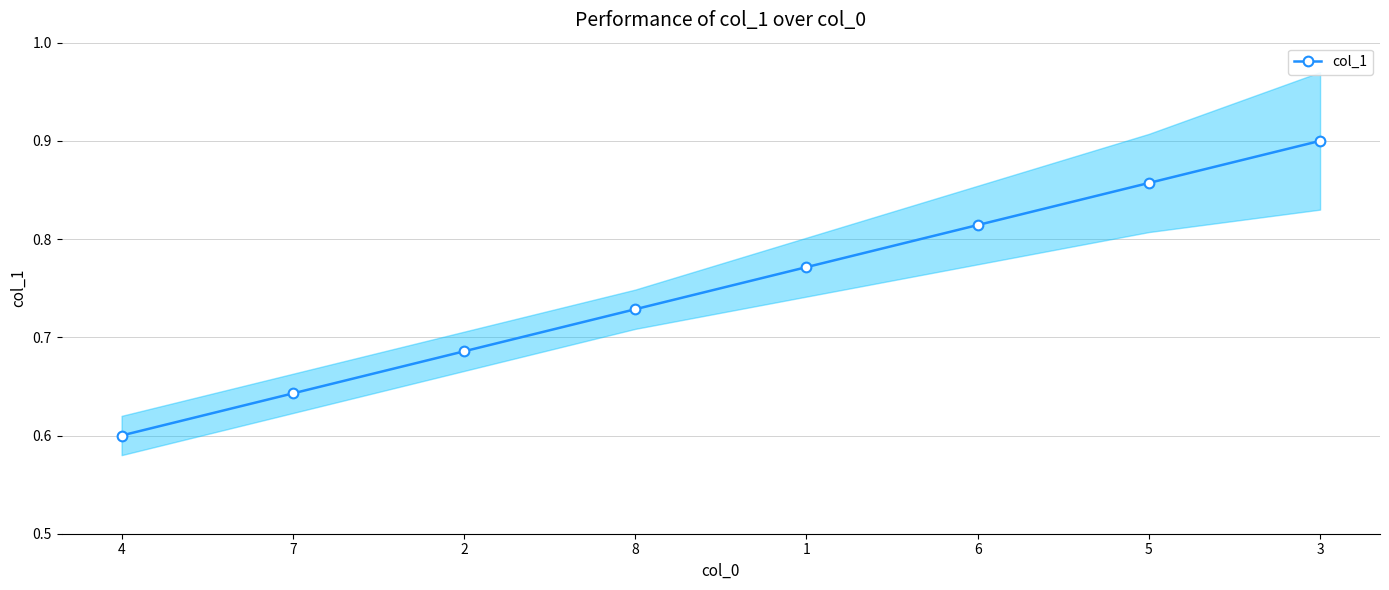

True or false: there are more than 1 points higher than both neighbors.

False